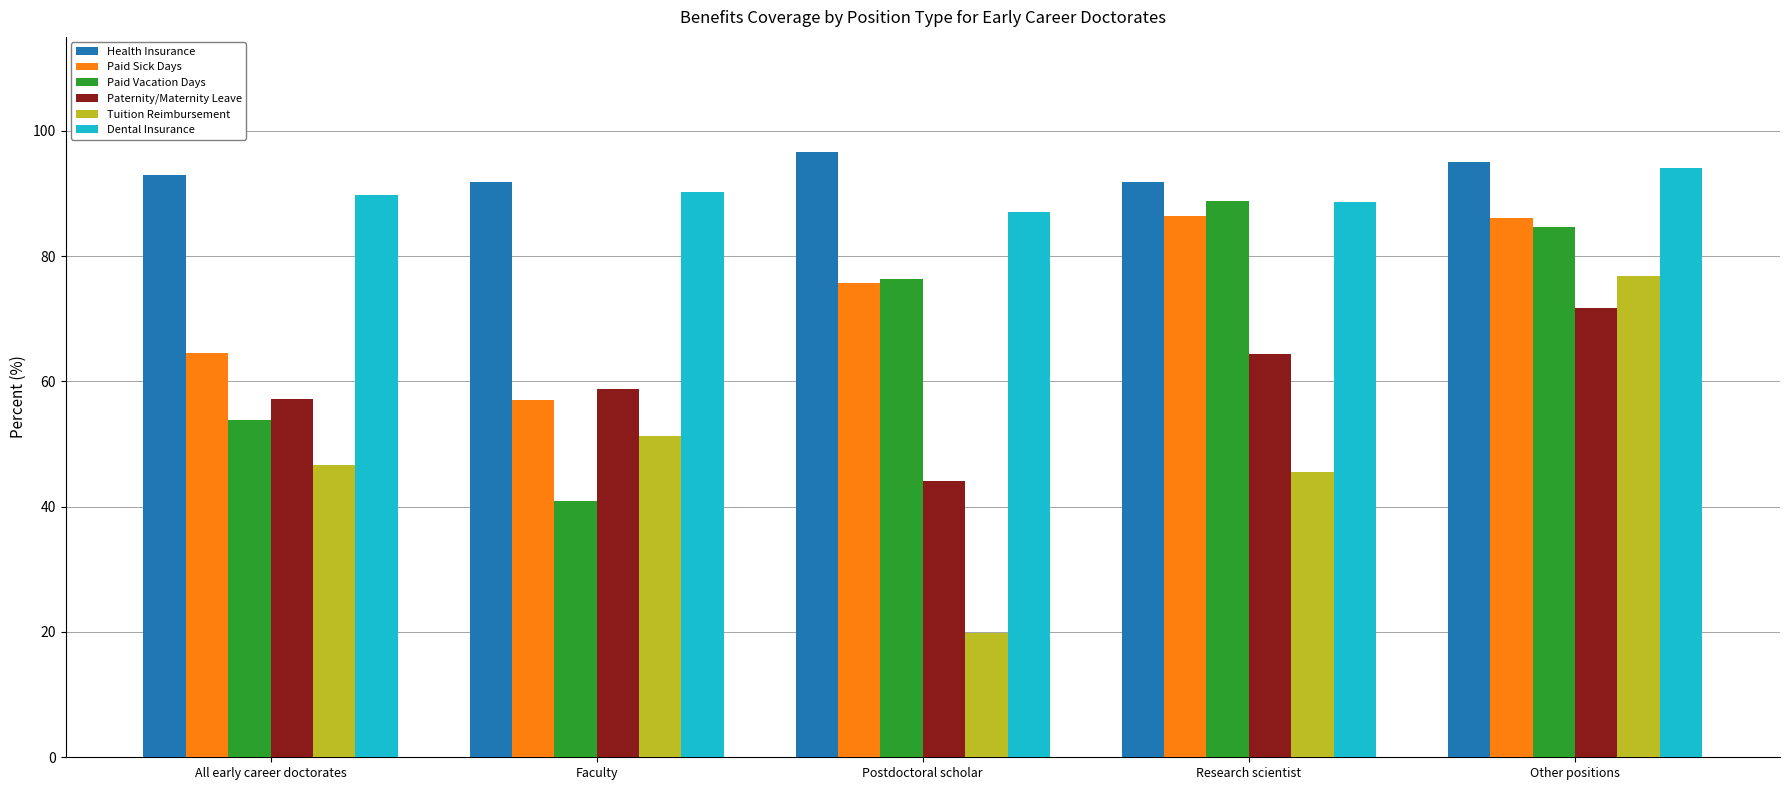

Which category has the lowest value in the Paid Vacation Days series?

Faculty